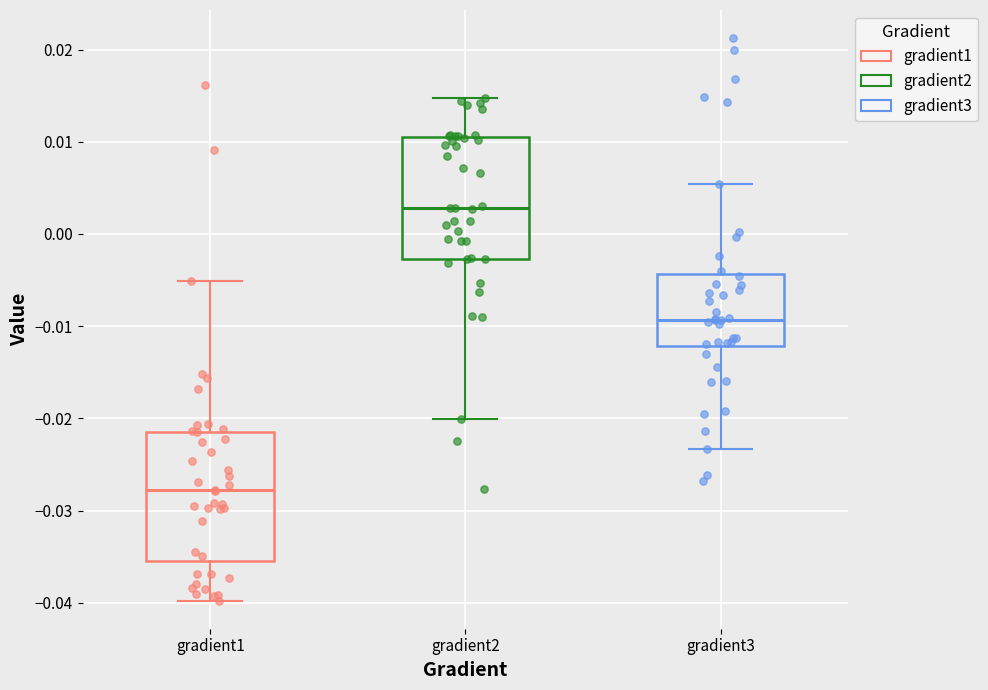

Which box's median line is the highest?

gradient2